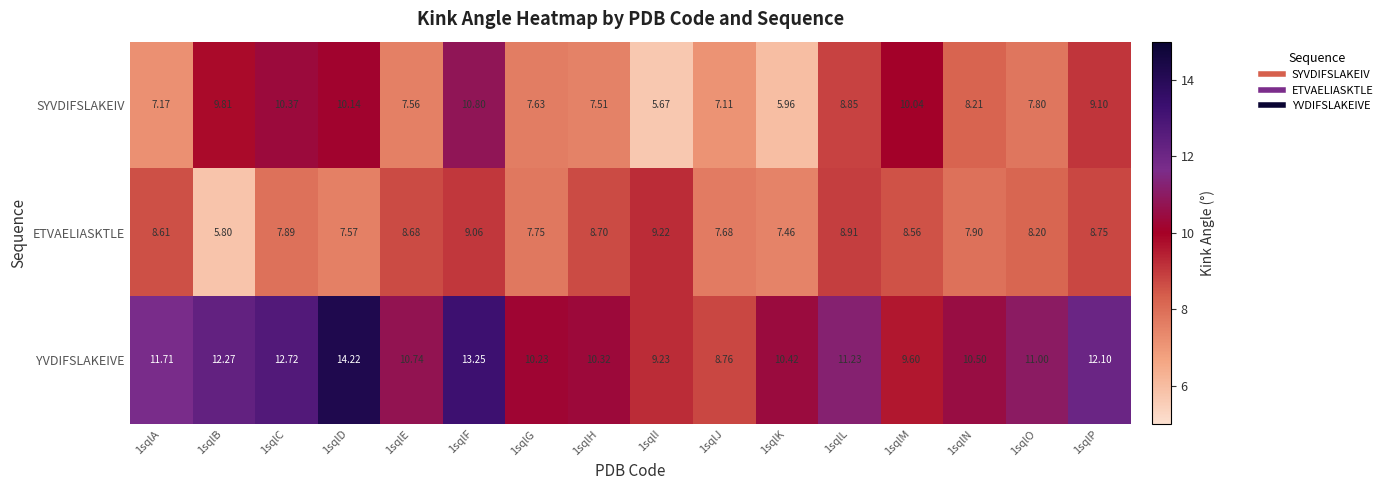

How many data points does each series have?

16